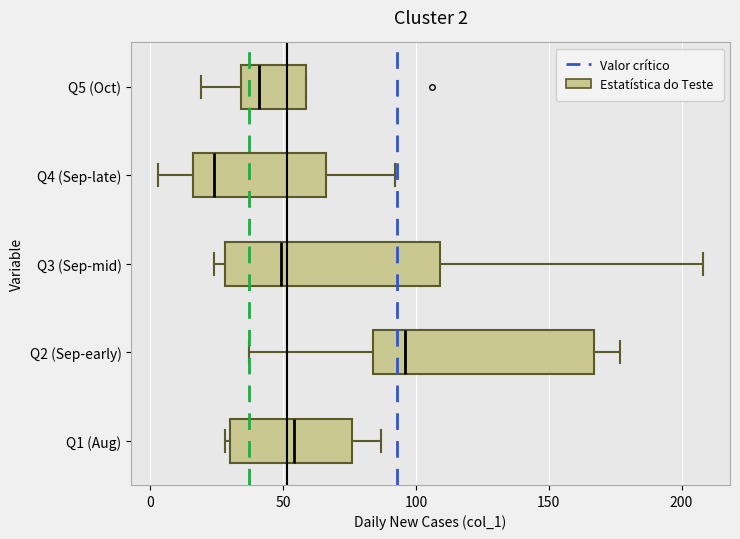

Which box has the furthest to the left median line?

Q4 (Sep-late)